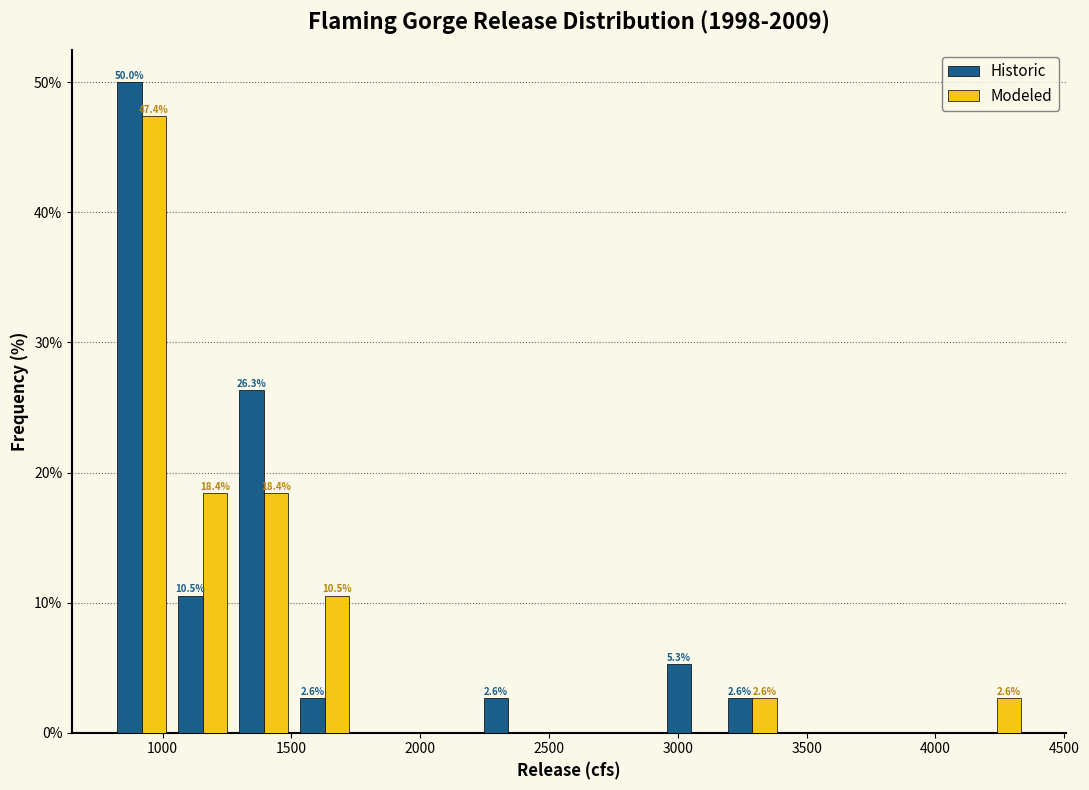

In the Modeled series, which range on the x-axis has the tallest bar?

800 to 1050